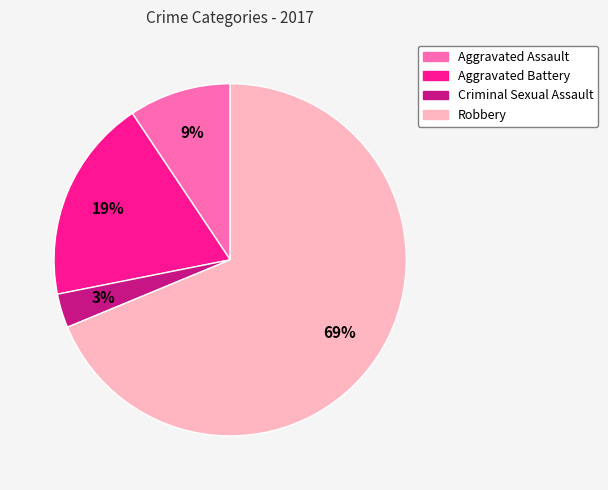

Which has a higher value, Robbery or Criminal Sexual Assault?

Robbery